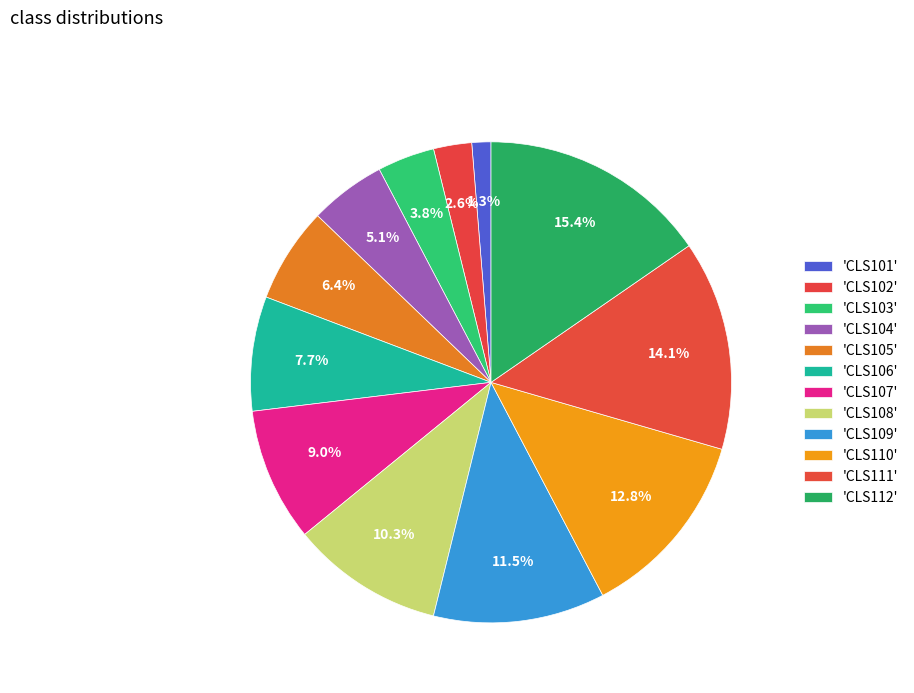

How many slices are in this pie chart?

12